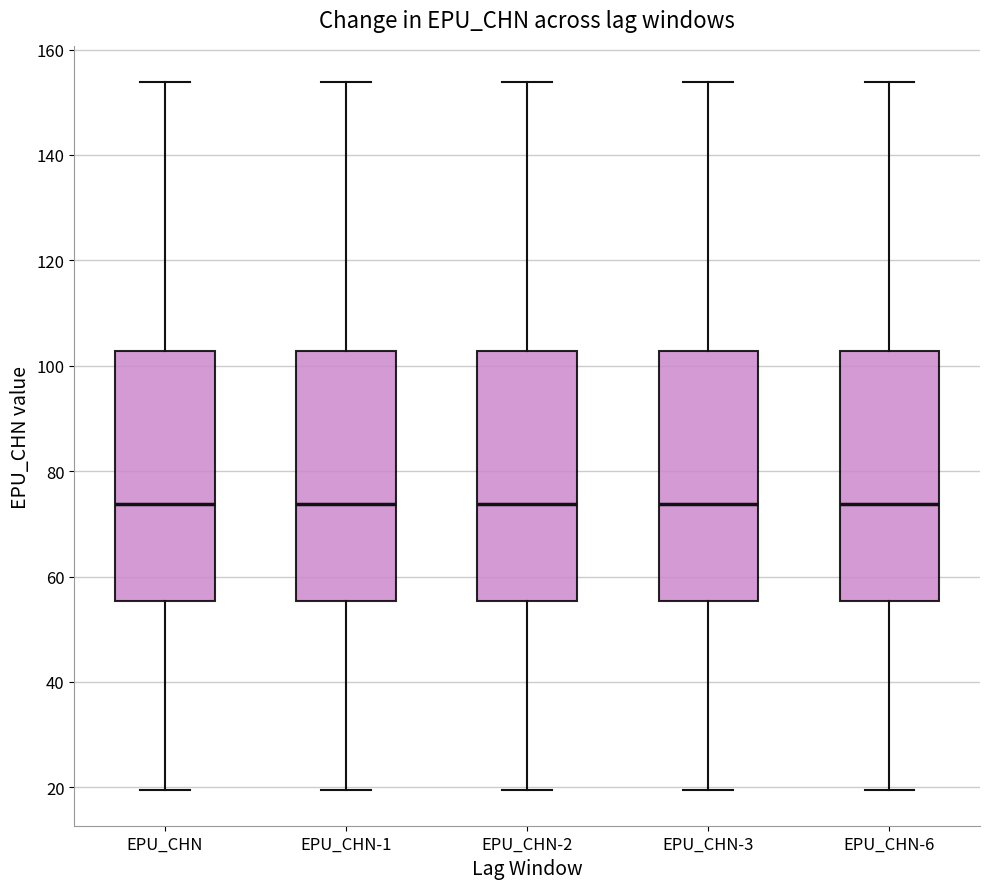

Reading left to right, read every box against the y-axis: the position of its median line, the range the box covers, and the ends of its whiskers. The values are not printed on the chart, so give them approximately, as read against the axis.

EPU_CHN: median 74, box 56 to 102, whiskers 20 to 154
EPU_CHN-1: median 74, box 56 to 102, whiskers 20 to 154
EPU_CHN-2: median 74, box 56 to 102, whiskers 20 to 154
EPU_CHN-3: median 74, box 56 to 102, whiskers 20 to 154
EPU_CHN-6: median 74, box 56 to 102, whiskers 20 to 154